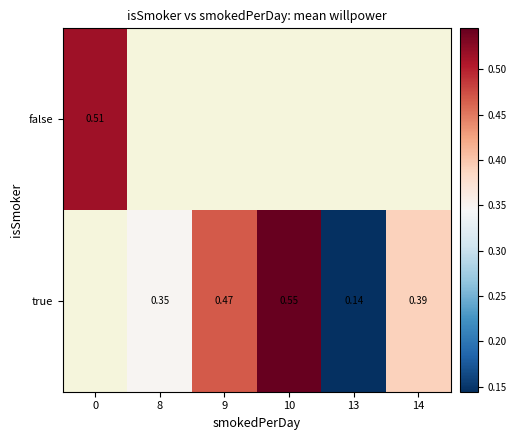

True or false: true has a value of 0.6 at 8.

False